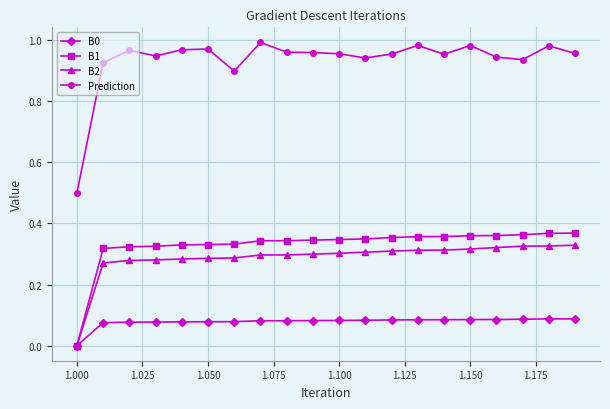

Which series has the largest total across all categories?

Prediction